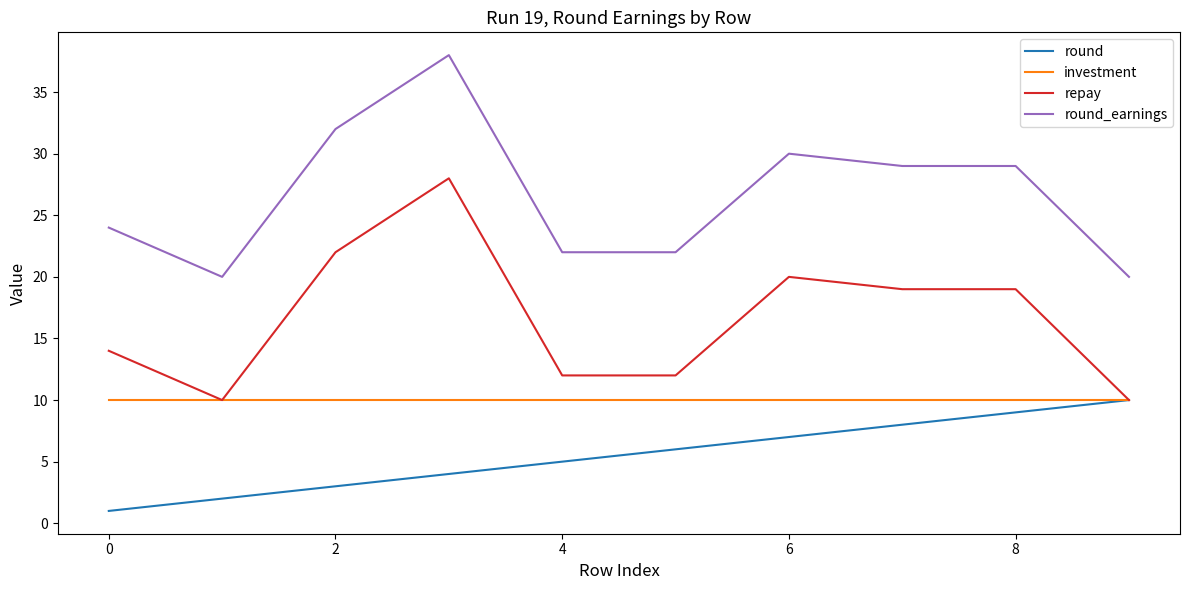

Which series has the largest total across all categories?

round_earnings